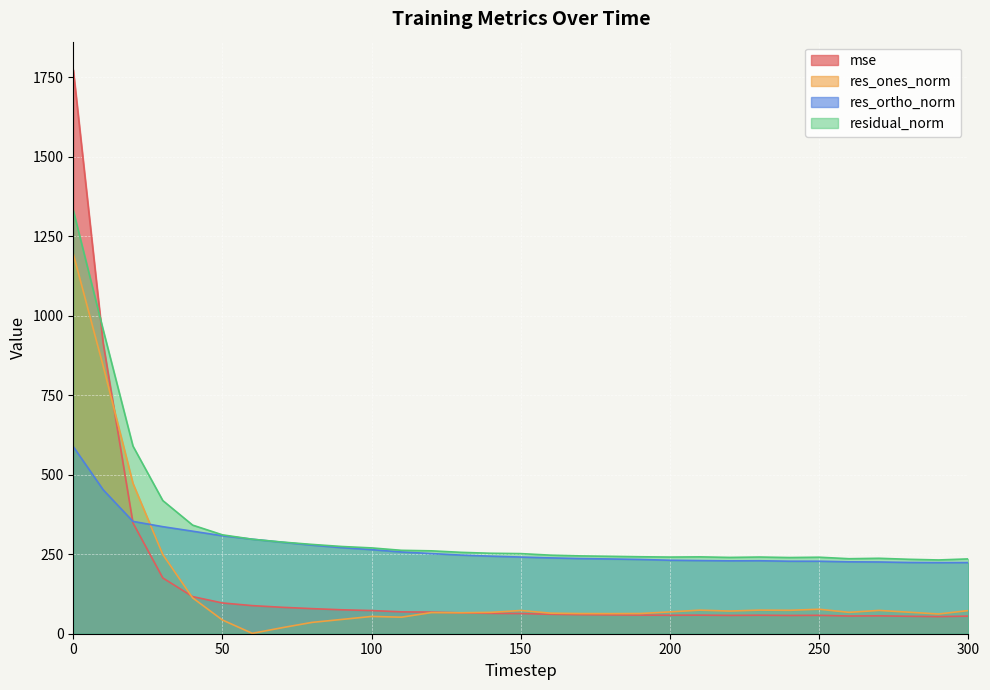

Read the res_ones_norm value at 290.

62.0